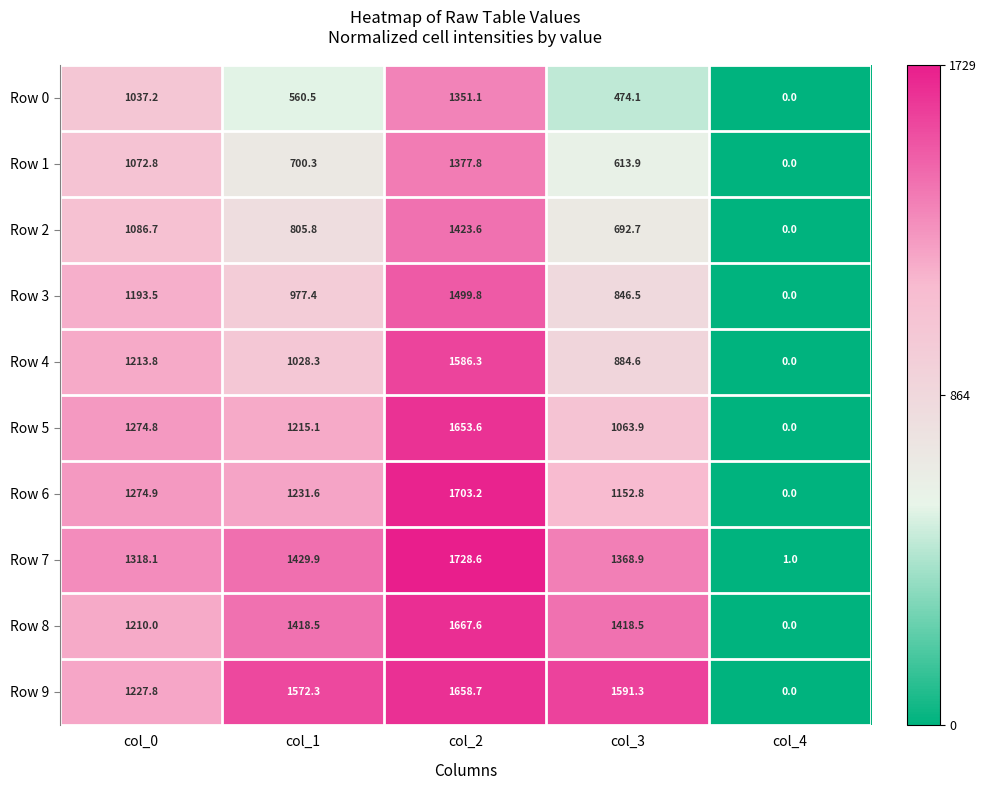

What is the sum of the Row 9 values at col_0 and col_3?

2819.1